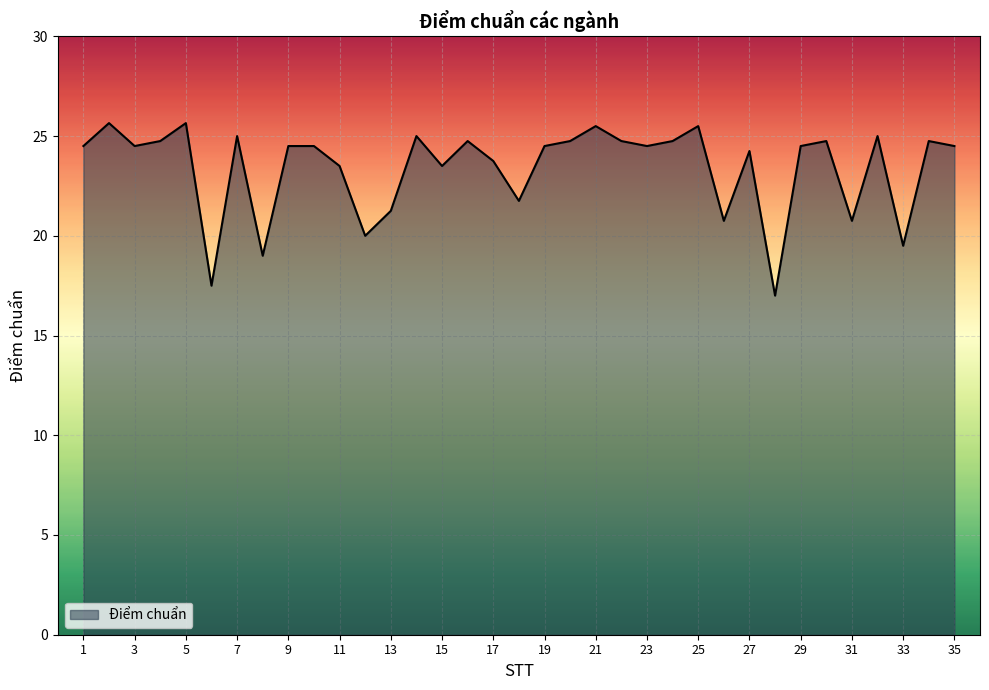

What is the smallest value displayed?

17.0